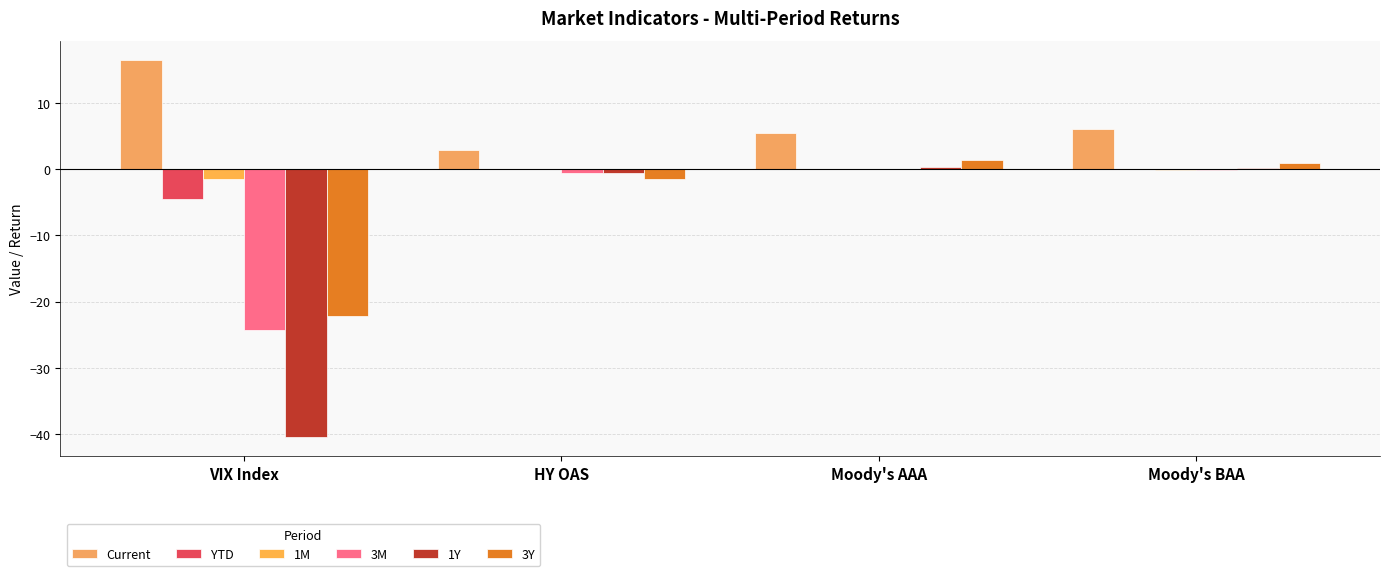

Count the number of data series in this chart.

6